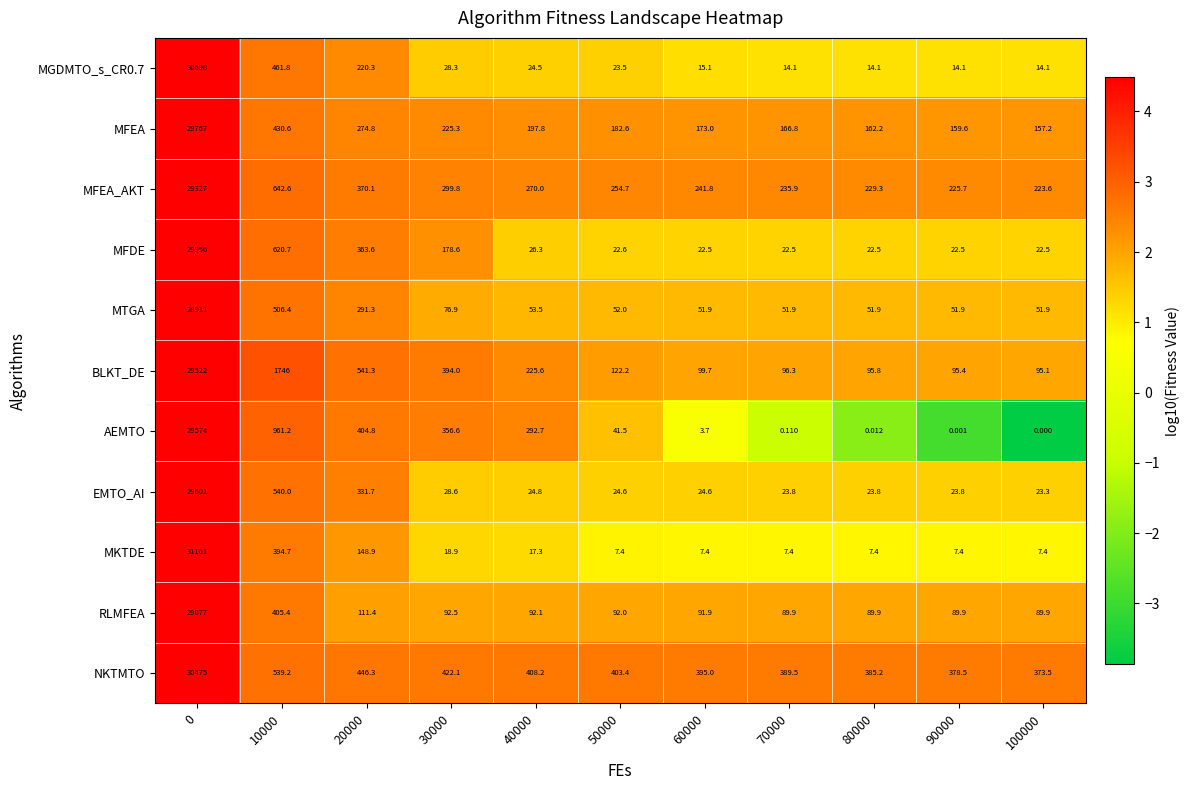

Which series has the largest total across all categories?

NKTMTO